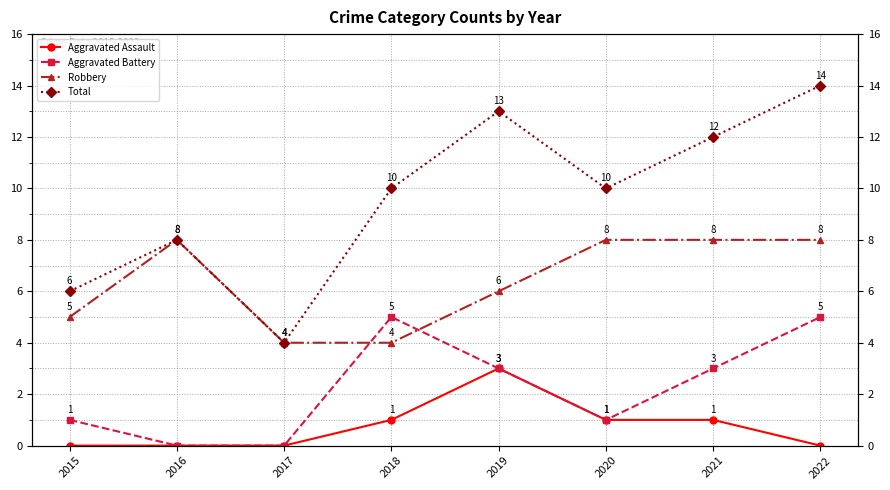

What is the difference between the maximum and minimum values in the Total series?

10